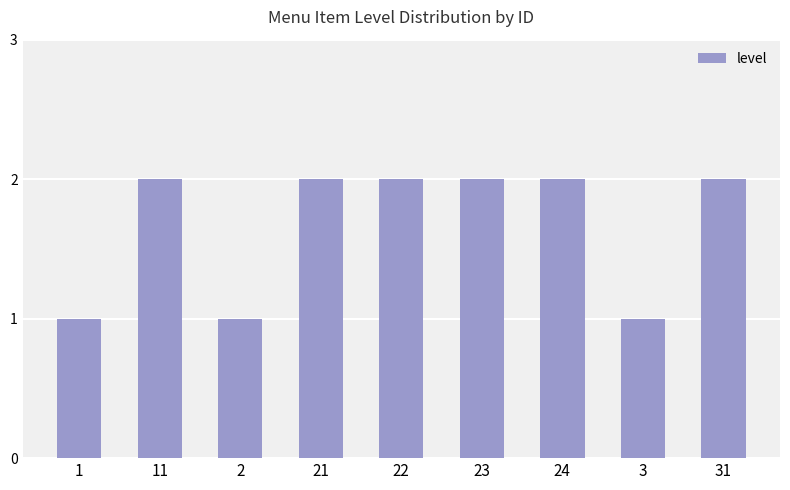

True or false: the data shows 1 at 3.

True